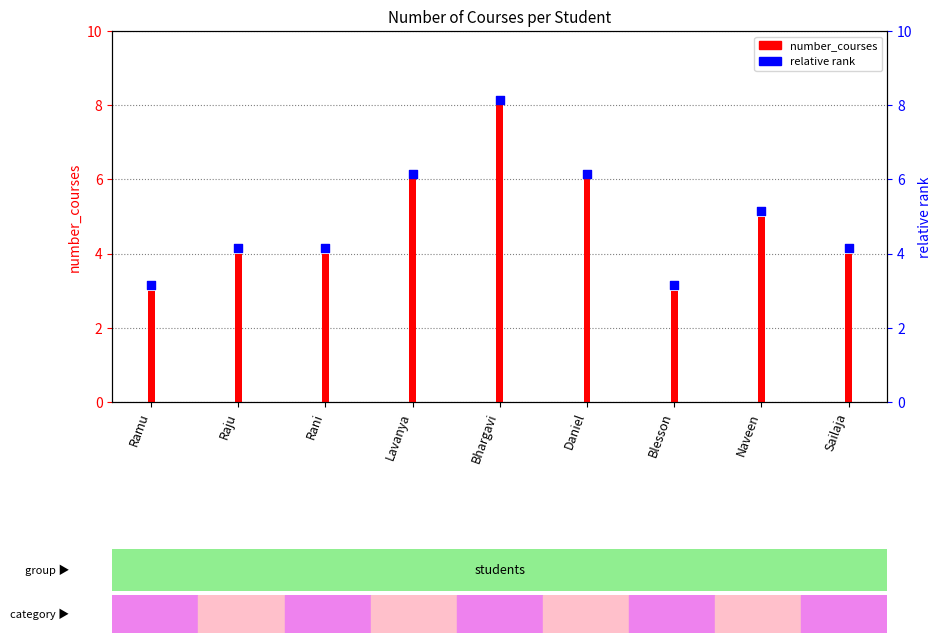

Which series contains the highest Y value?

relative rank